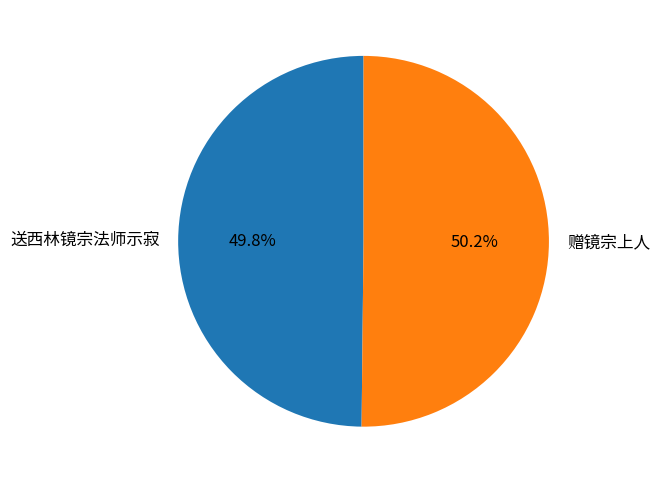

Is it true that 送西林镜宗法师示寂 is 42% of the pie?

False